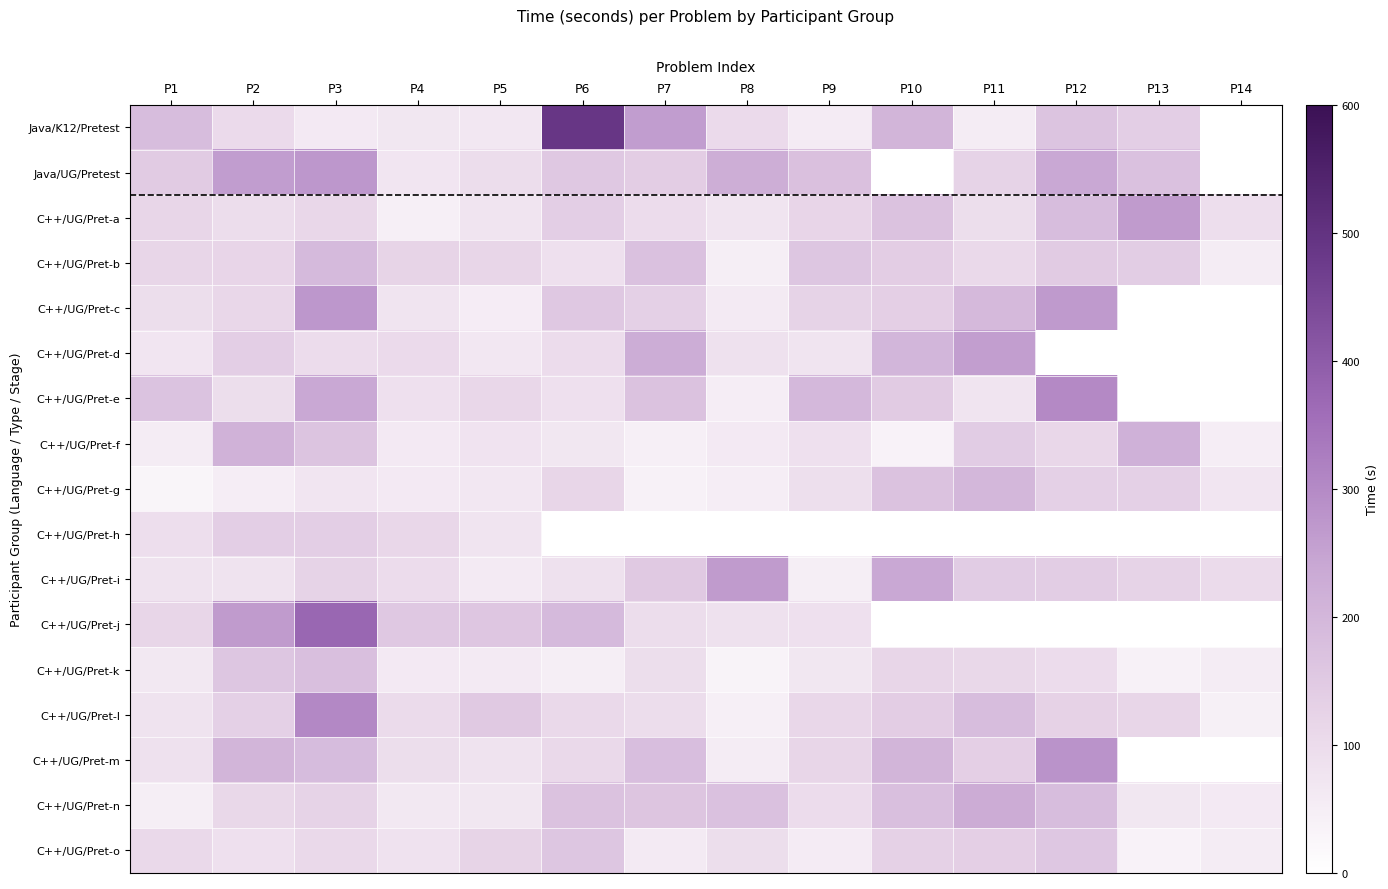

Rank the series by their average value, from highest to lowest.

Java/K12/Pretest, Java/UG/Pretest, C++/UG/Pret-b, C++/UG/Pret-a, C++/UG/Pret-c, C++/UG/Pret-d, C++/UG/Pret-e, C++/UG/Pret-h, C++/UG/Pret-i, C++/UG/Pret-f, C++/UG/Pret-j, C++/UG/Pret-l, C++/UG/Pret-g, C++/UG/Pret-k, C++/UG/Pret-m, C++/UG/Pret-n, C++/UG/Pret-o